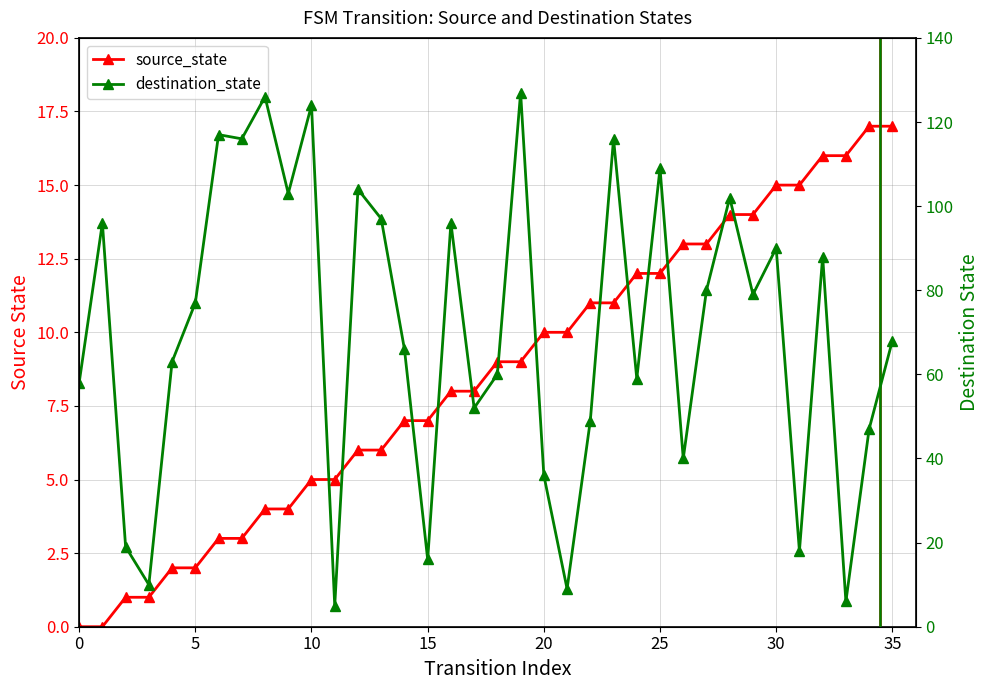

Between which two adjacent categories do source_state and destination_state first intersect?

20 and 21